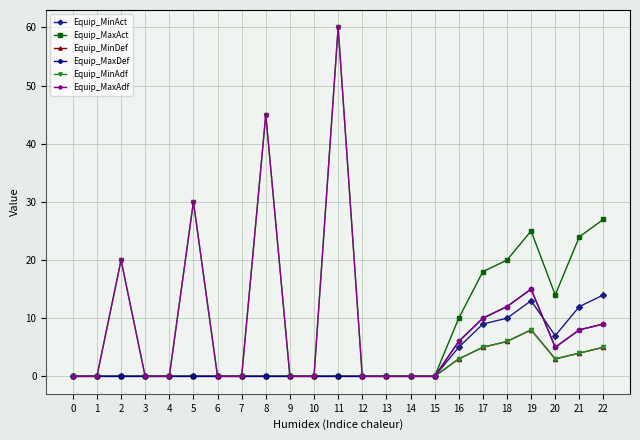

What are all the series names shown in the legend?

Equip_MinAct, Equip_MaxAct, Equip_MinDef, Equip_MaxDef, Equip_MinAdf, Equip_MaxAdf